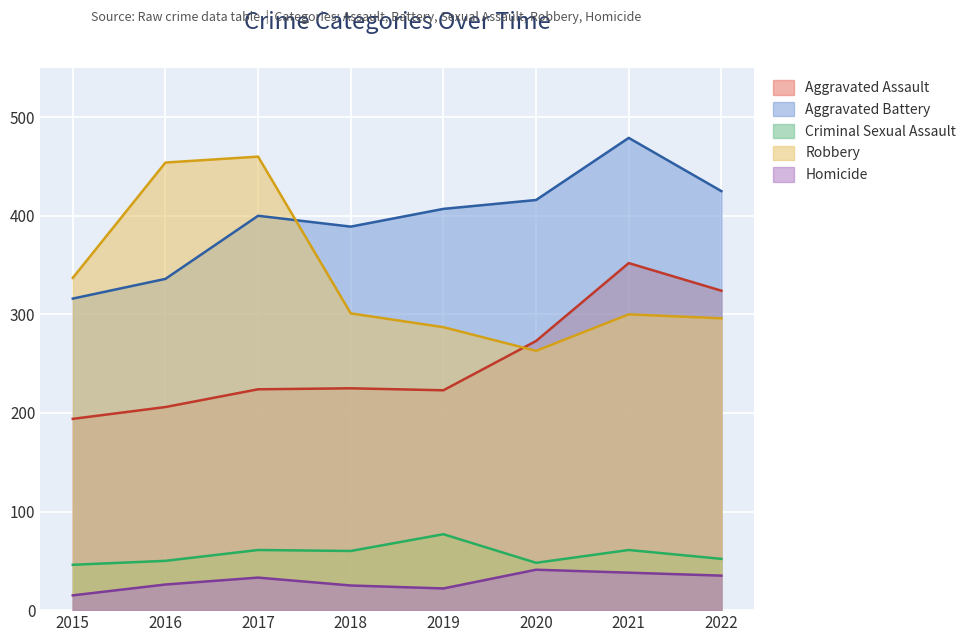

How many series are shown in this chart?

5